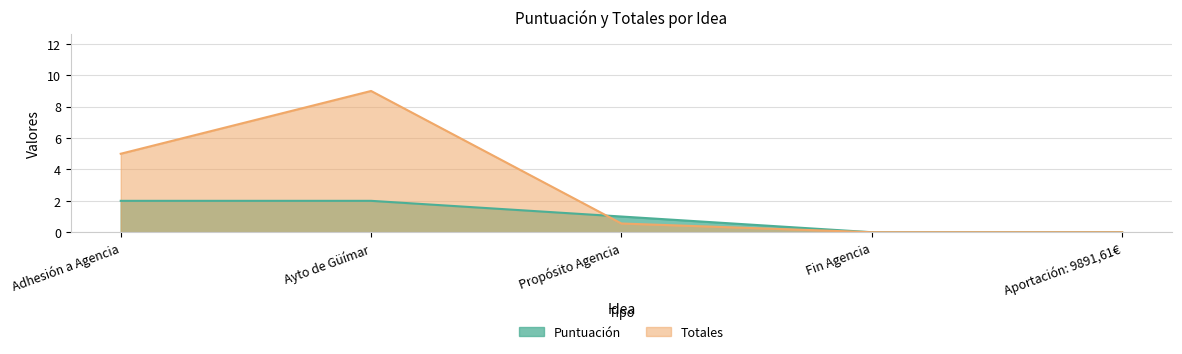

How many interior local peaks does the Totales series have?

1